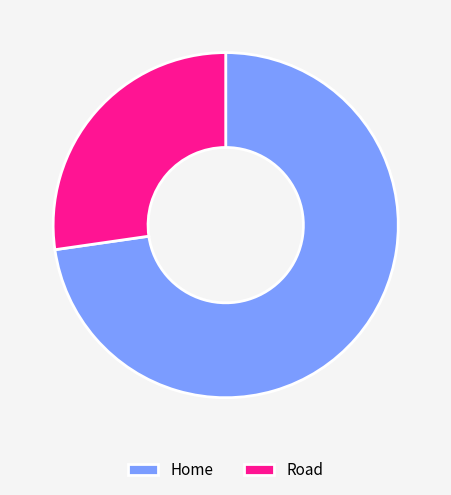

What is the majority slice?

Home